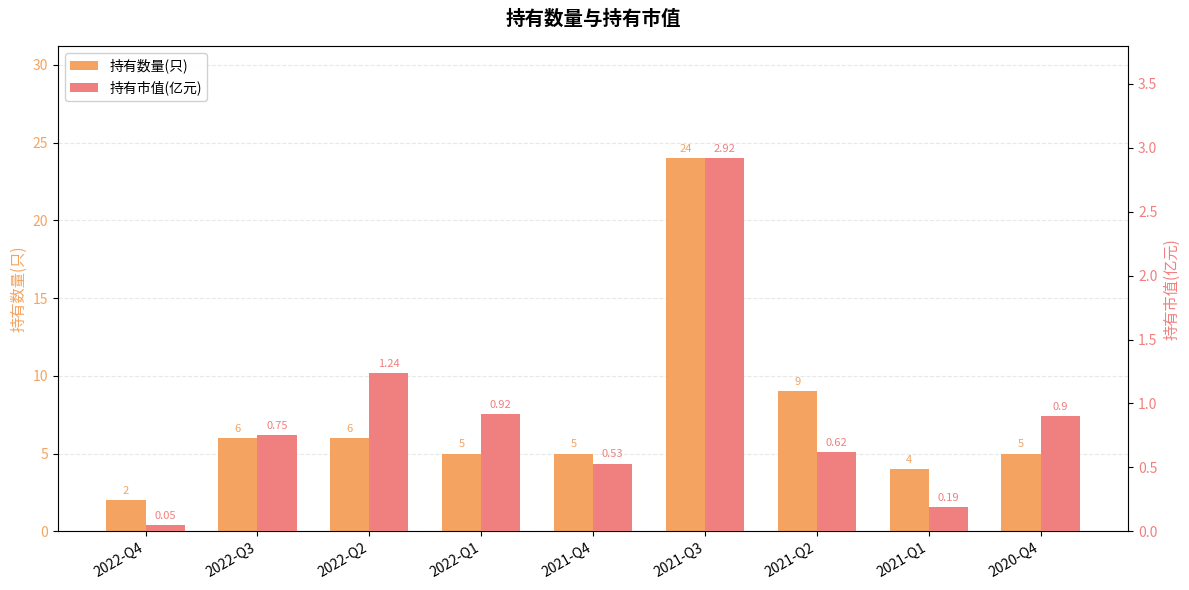

Where does the 持有数量(只) series first go above 5?

2022-Q3